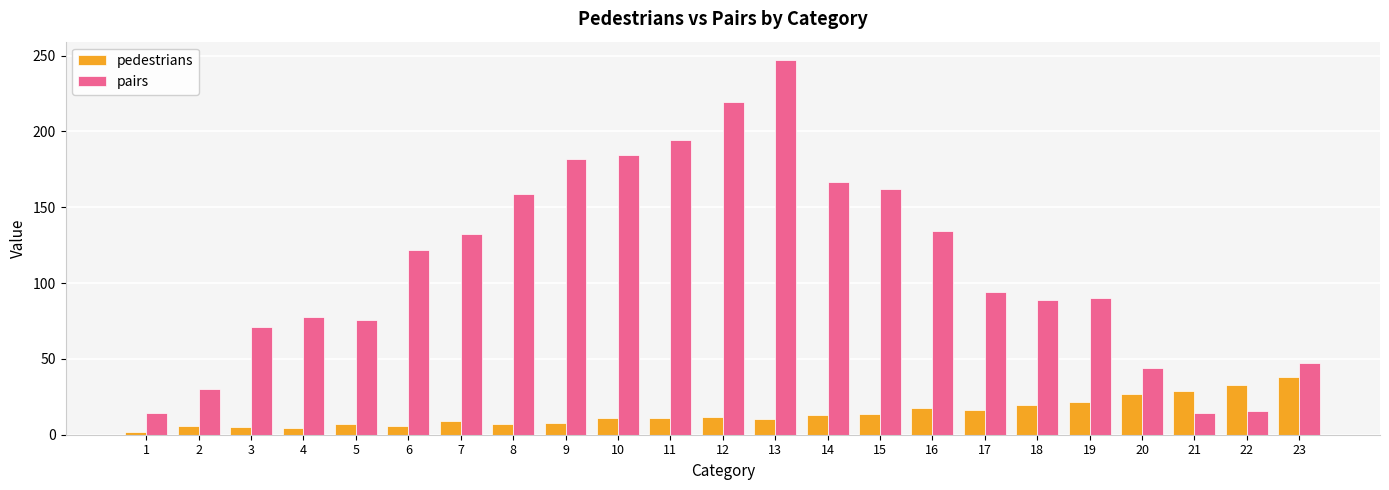

How many data points does each series have?

23